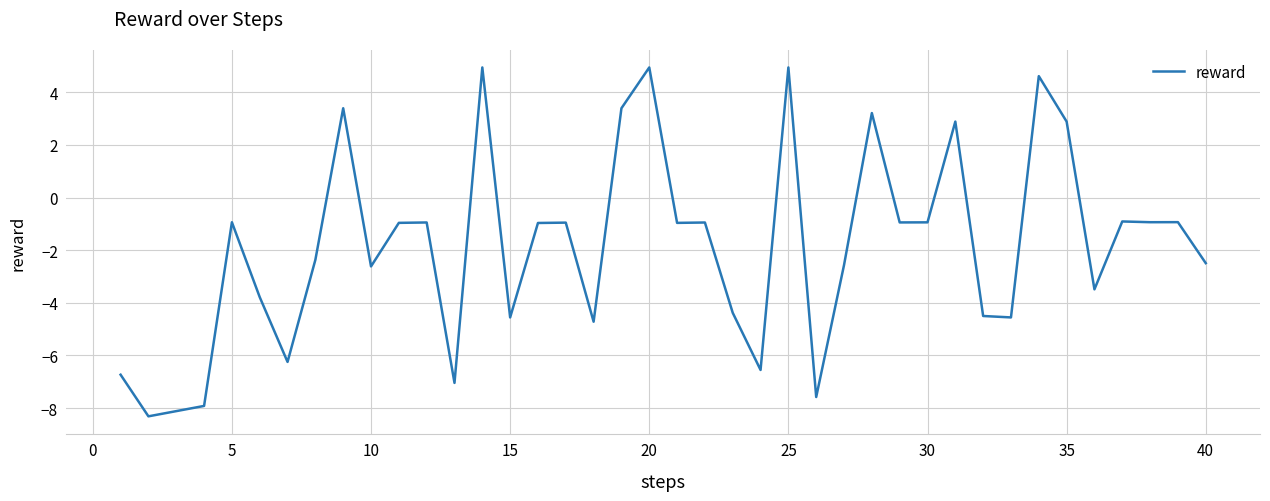

What is the difference between the maximum and minimum values?

13.3